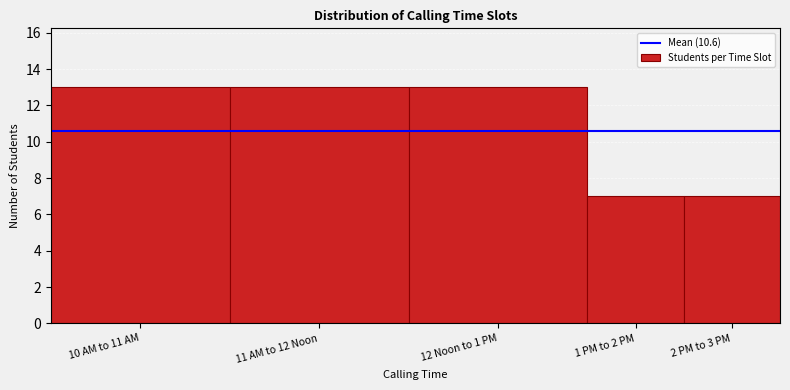

Reading left to right, what are all the values shown in this chart?

13	13	13	7	7